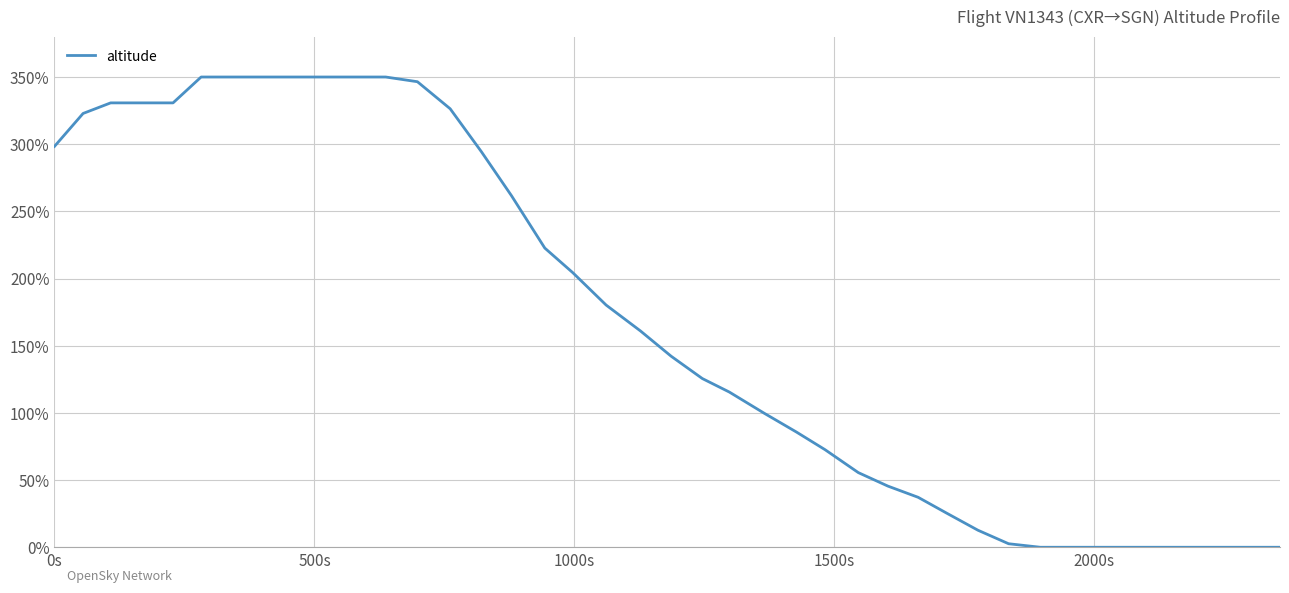

What is the average value?

172.0